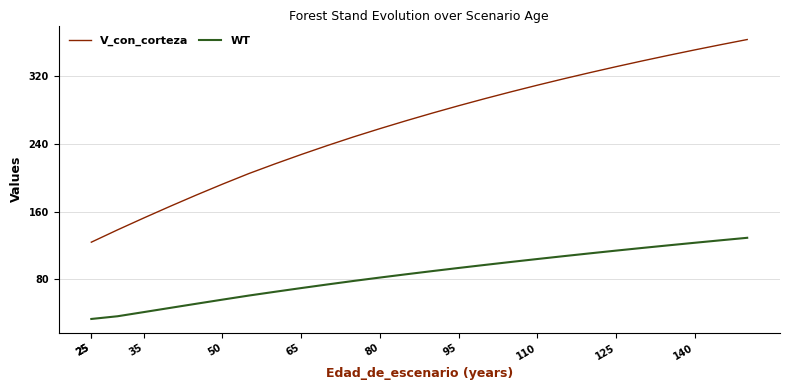

True or false: V_con_corteza and WT intersect in this chart.

False